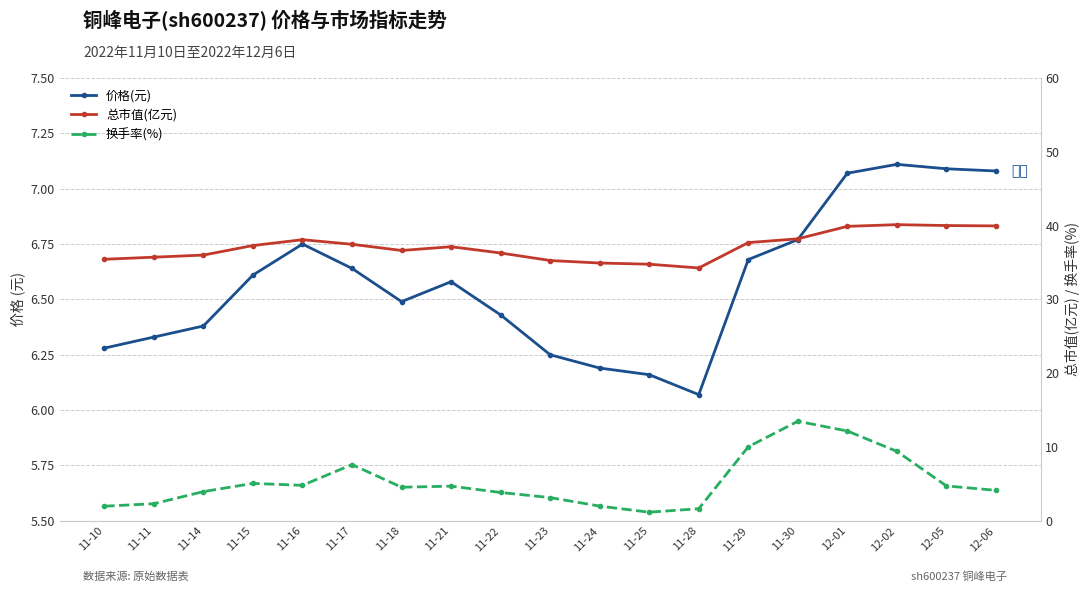

At 11-21, list the series in order from largest to smallest.

总市值(亿元), 价格(元), 换手率(%)